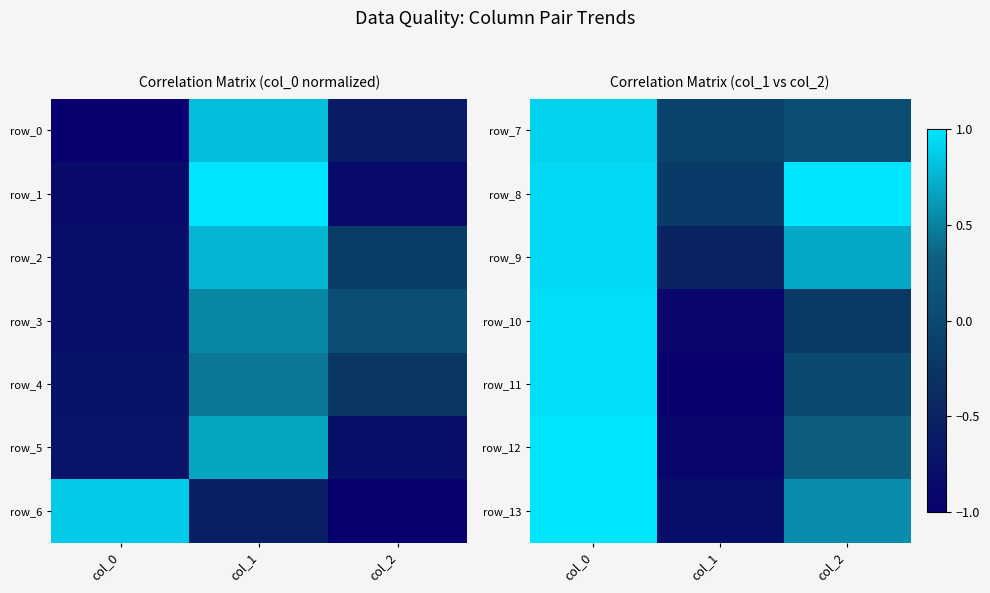

The row_5 series shows 0.4 at col_0. True or false?

False